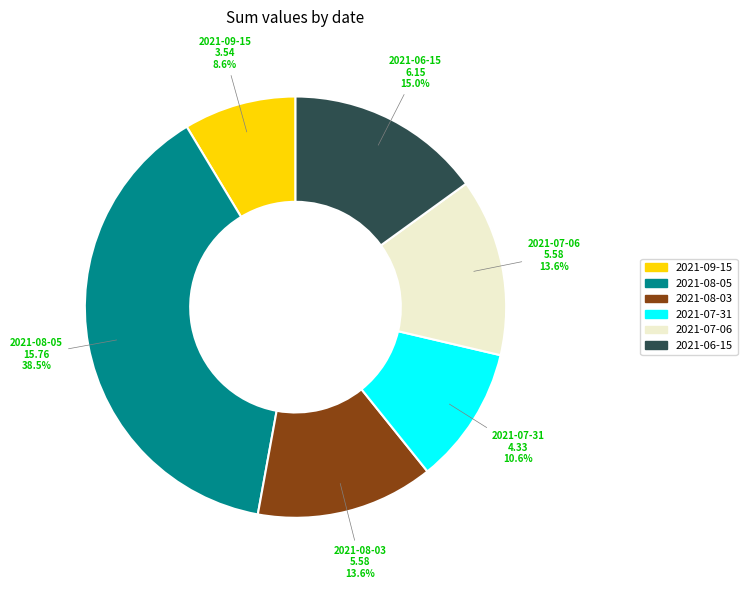

Is it true that 2021-08-03 is 23% of the pie?

False